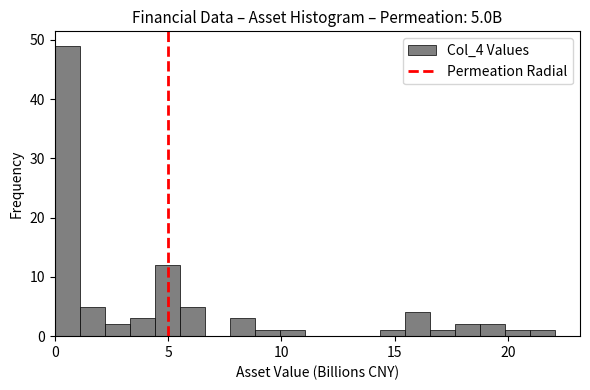

Read against the x-axis, roughly where is the centre of the tallest bar?

0.5